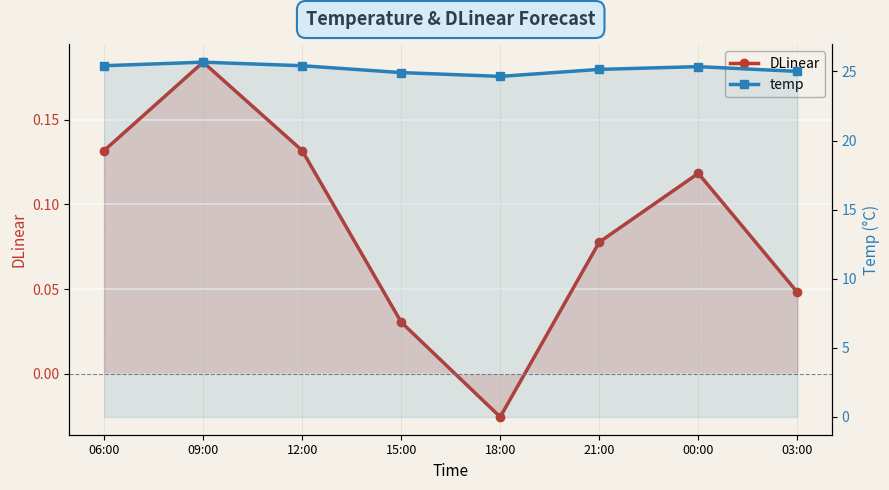

Reading left to right, list all the values displayed in this chart.

DLinear: 06:00=0.1	09:00=0.2	12:00=0.1	15:00=0.0	18:00=-0.0	21:00=0.1	00:00=0.1	03:00=0.0
temp: 06:00=25.4	09:00=25.7	12:00=25.4	15:00=24.9	18:00=24.6	21:00=25.2	00:00=25.3	03:00=25.0